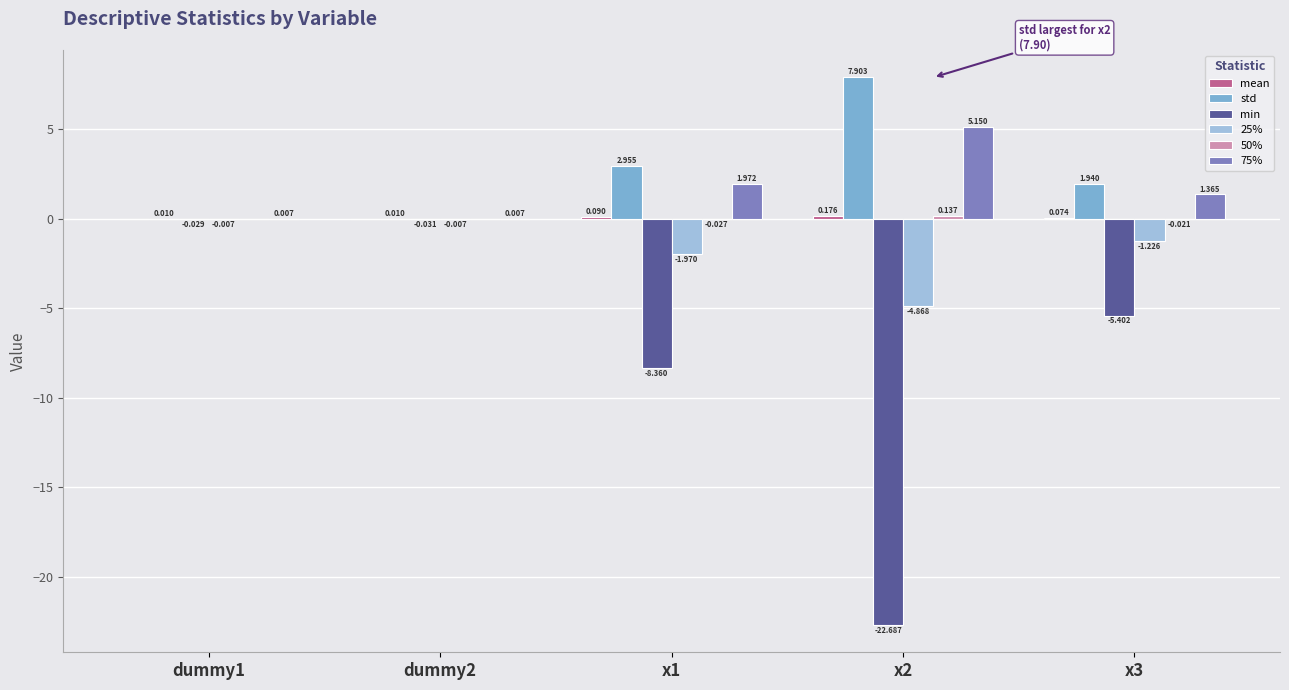

True or false: min has a value of -5.4 at x3.

True